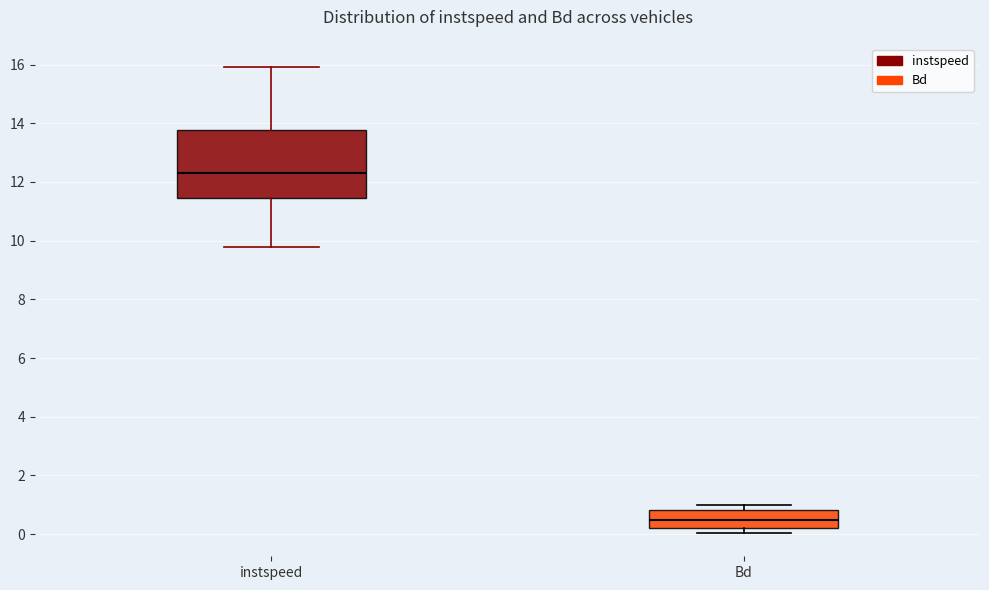

Where is the upper edge of the box for instspeed on the y-axis? The values are not printed on the chart, so give them approximately, as read against the axis.

13.8